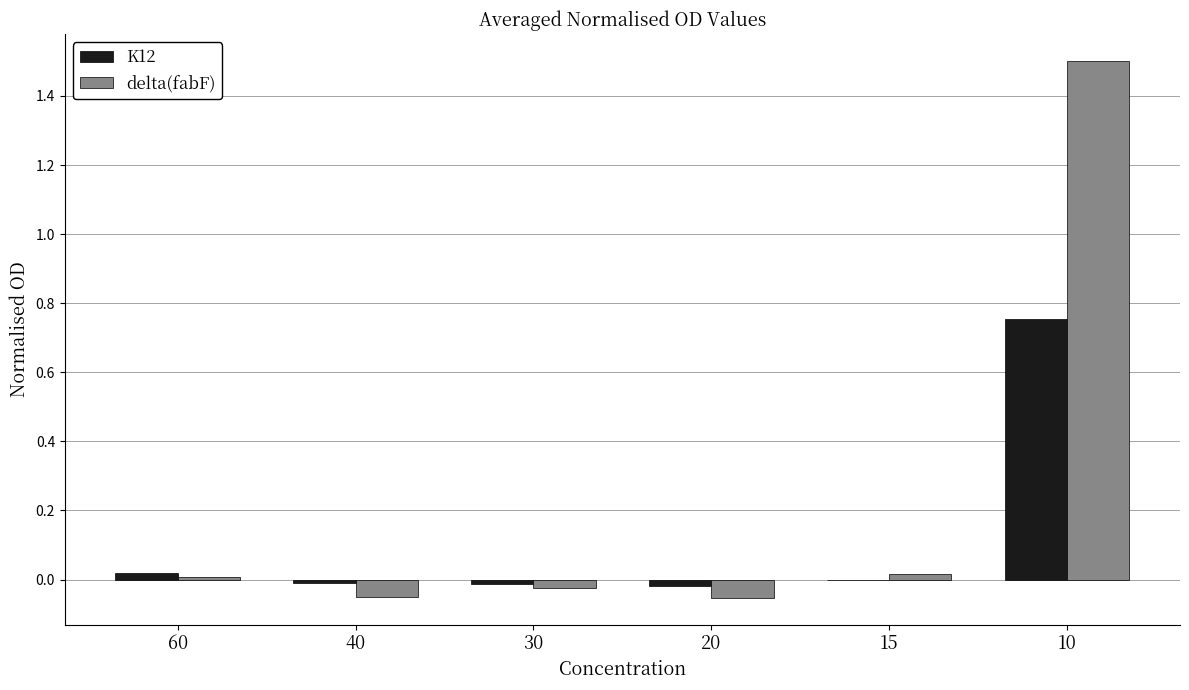

The delta(fabF) series shows 2.0 at 10. True or false?

False